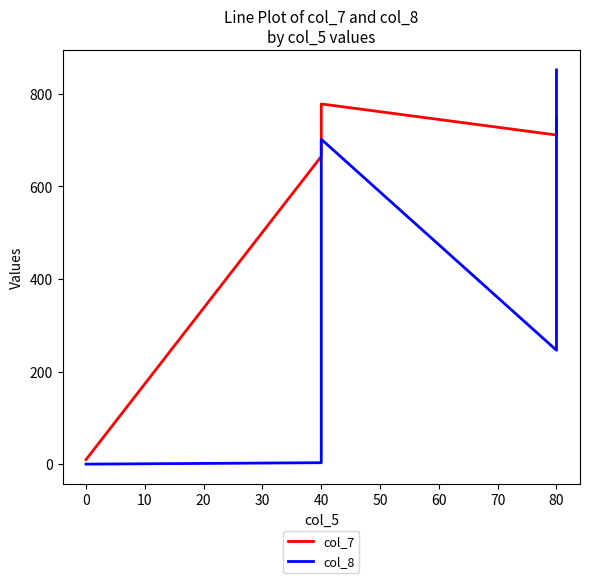

What is the minimum value for col_7?

9.9